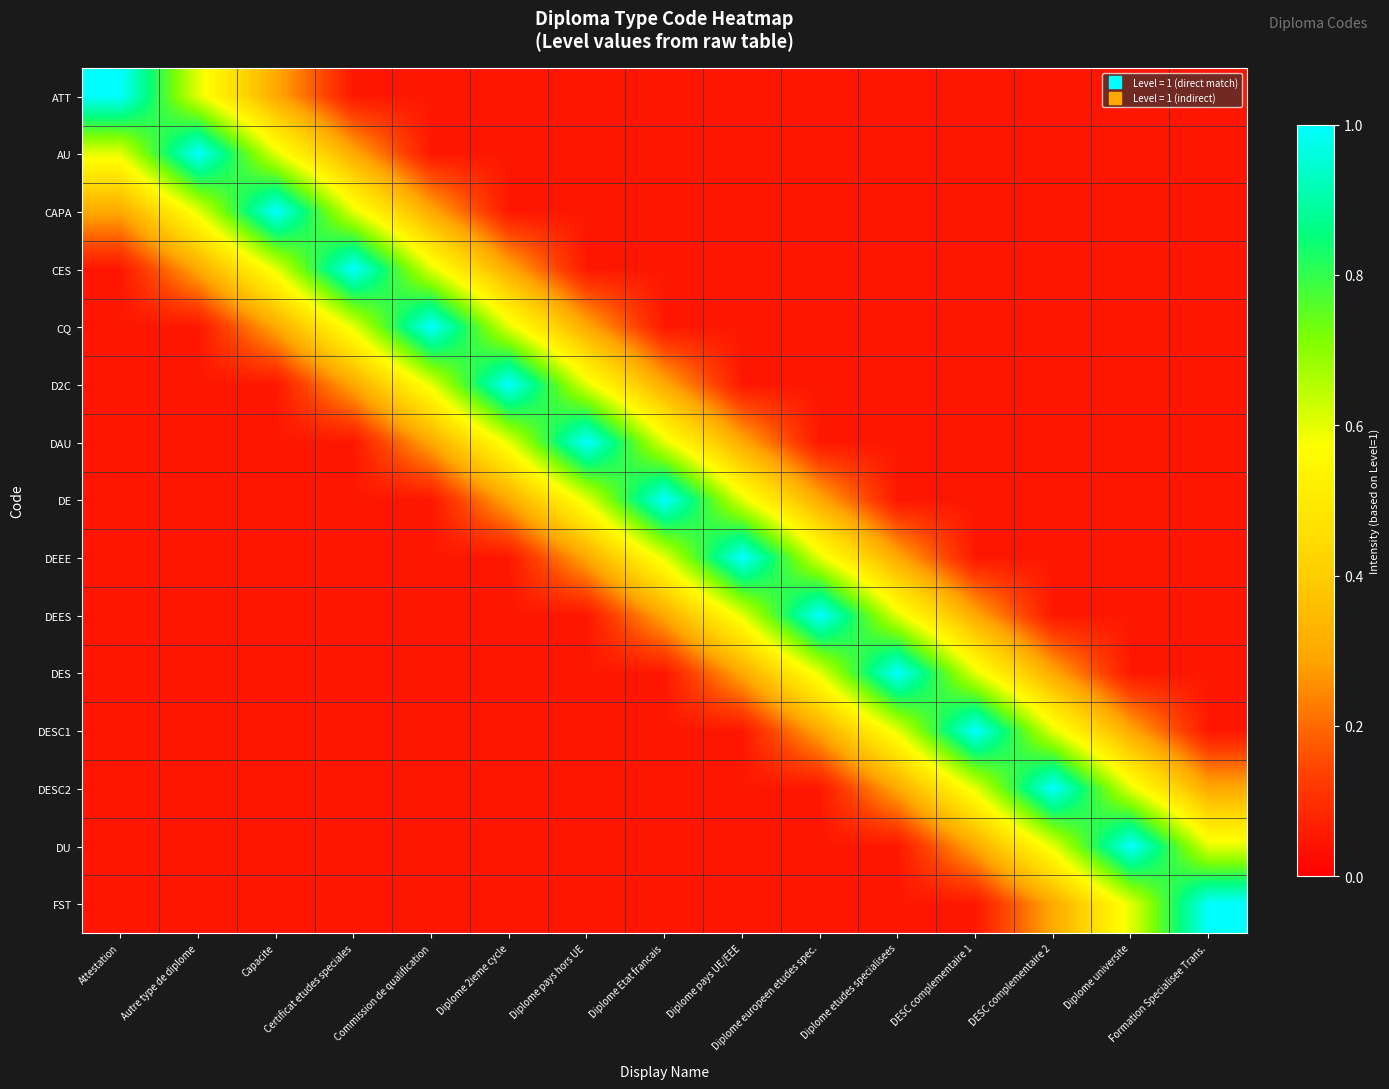

What is the minimum value shown in the chart?

0.1